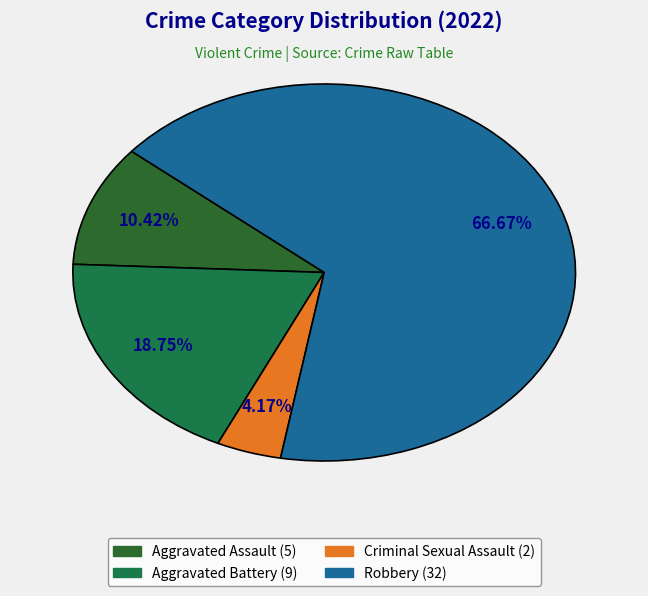

To the nearest percent, what percentage of the pie is Criminal Sexual Assault?

4%